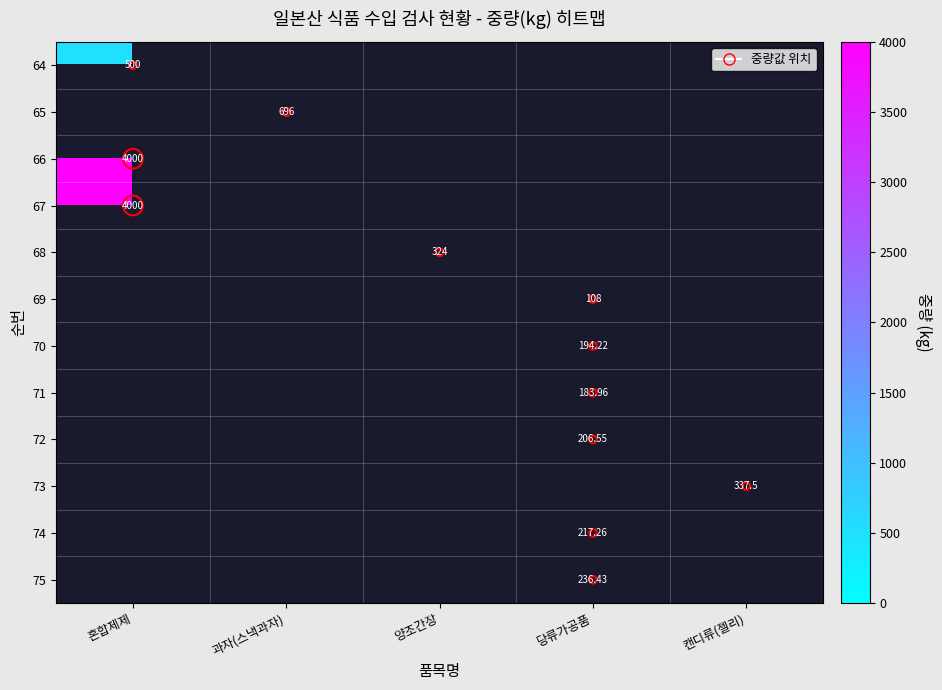

Is the value of 72 at 양조간장 greater than the value of 71 at 과자(스낵과자)?

No